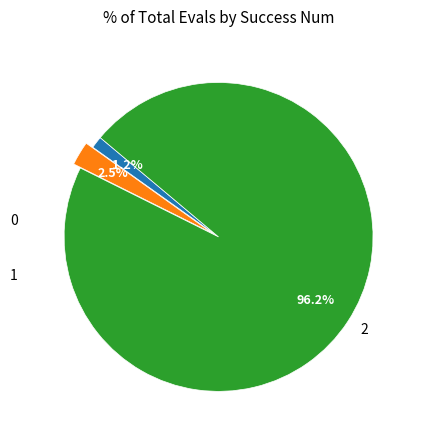

Count the number of slices in the pie.

3